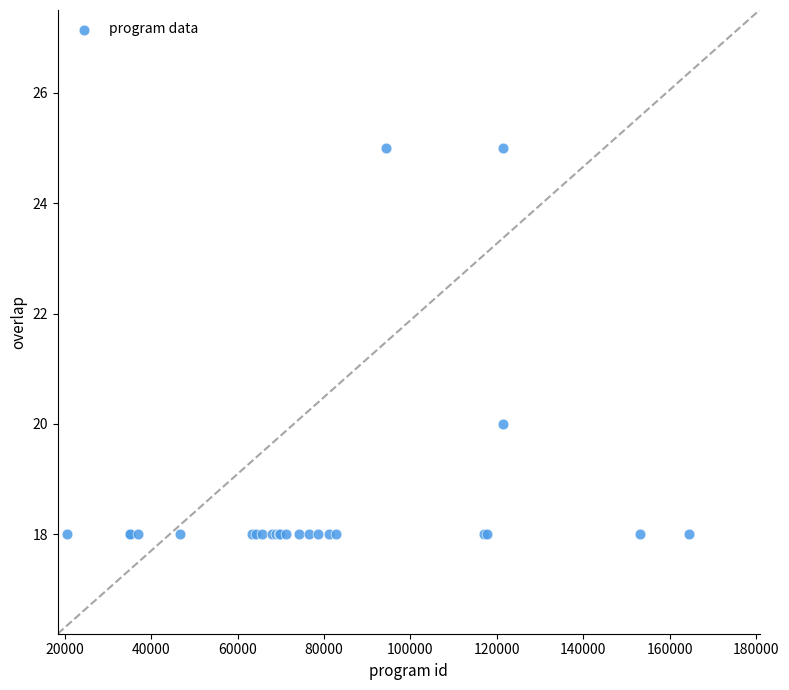

What Y value in the scatter plot is closest to 21?

20